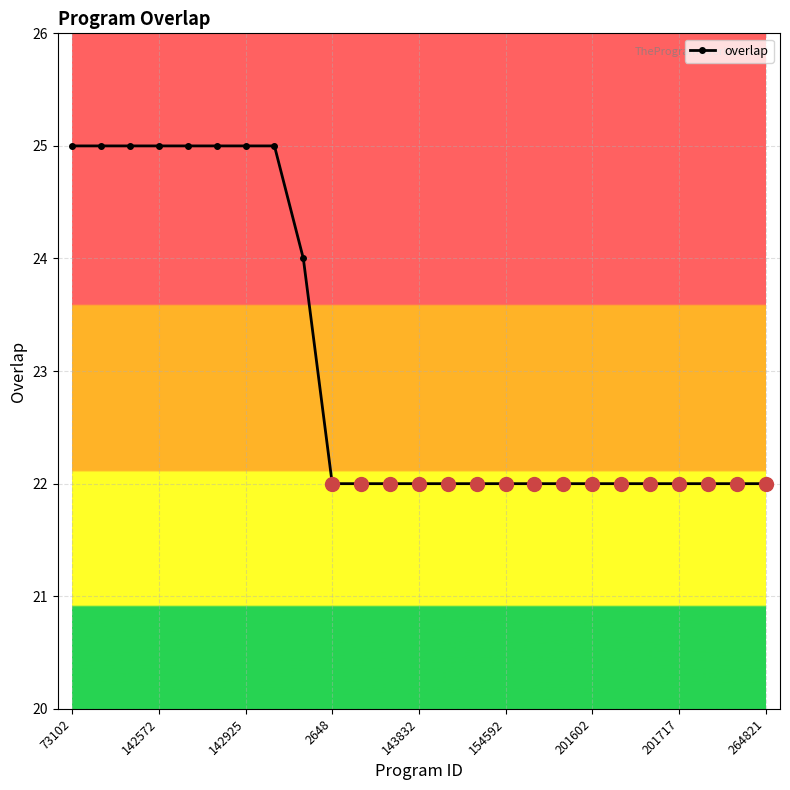

Does the chart display data point markers on the line(s)?

Yes